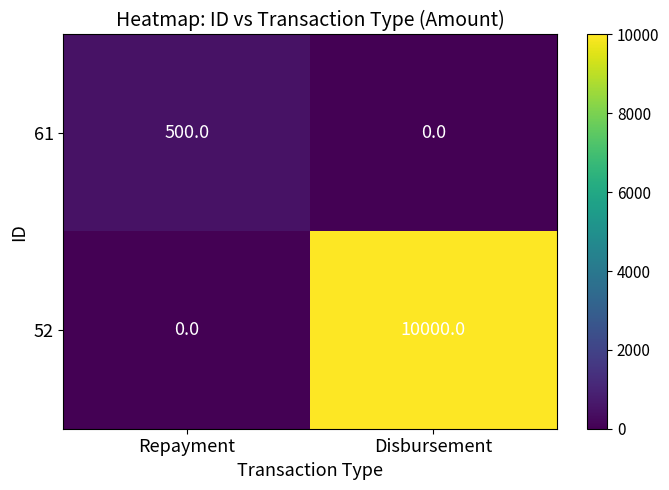

Reading left to right, extract all data points from this chart.

61: Repayment=500	Disbursement=0
52: Repayment=0	Disbursement=10000